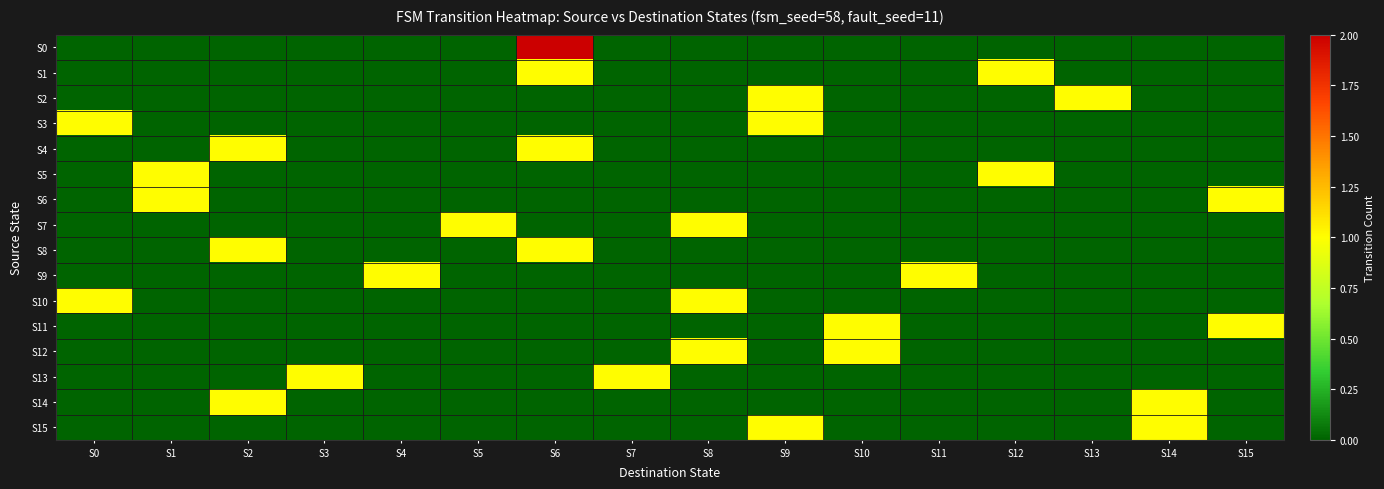

What is the greatest value displayed?

2